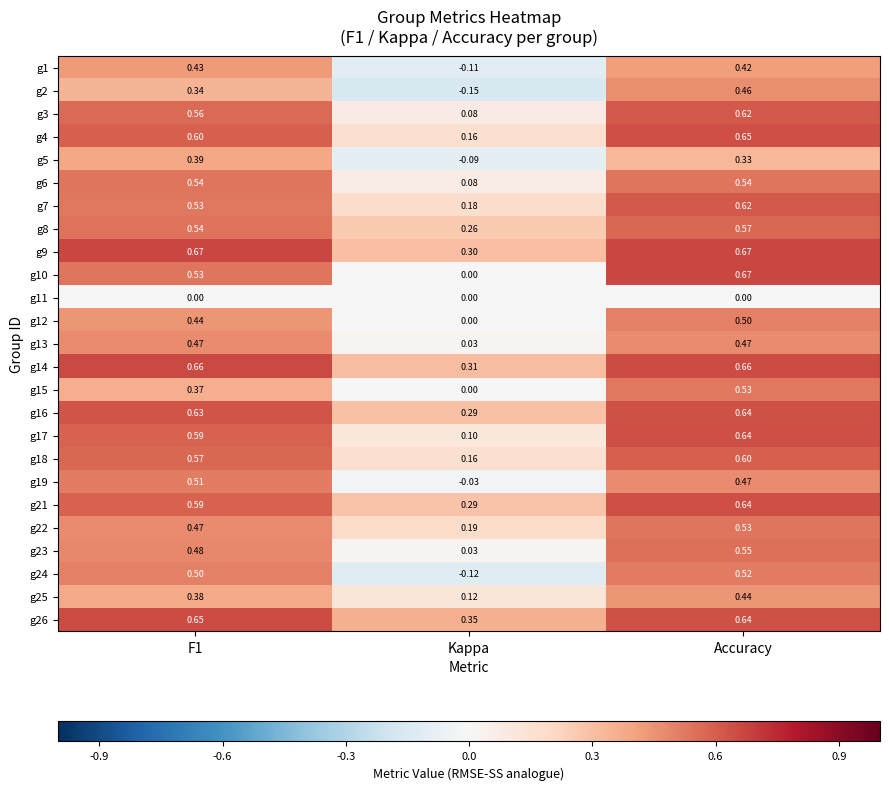

Is the value of g26 at Kappa greater than the value of g4 at Accuracy?

No